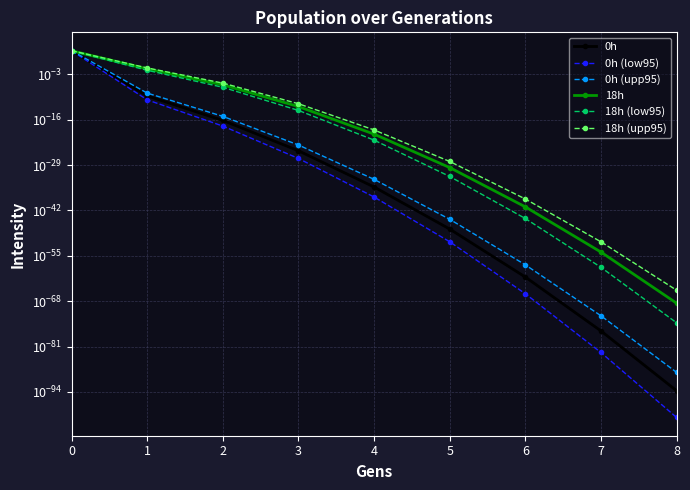

Which series has the widest spread of values?

0h (upp95)